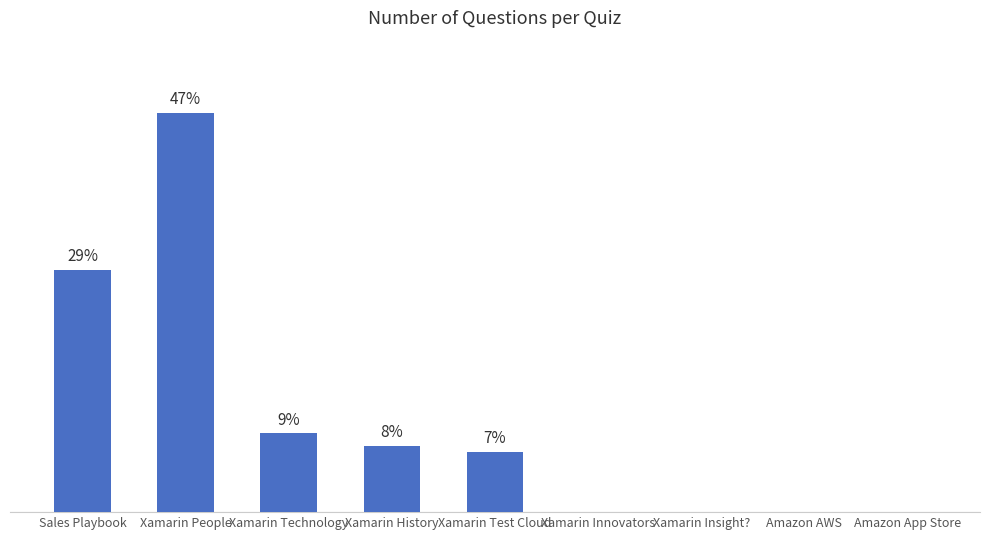

What value does the data have at Xamarin Technology, to the nearest 10?

10